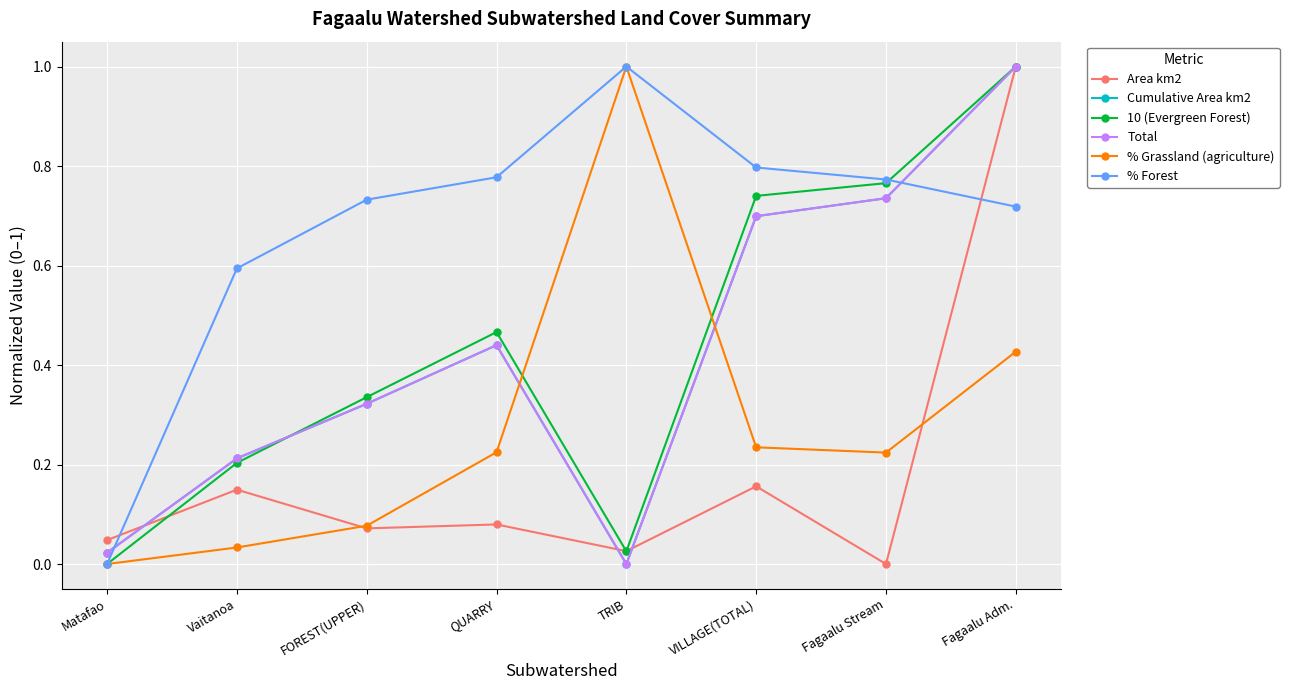

How many values in the 10 (Evergreen Forest) series exceed 0?

7